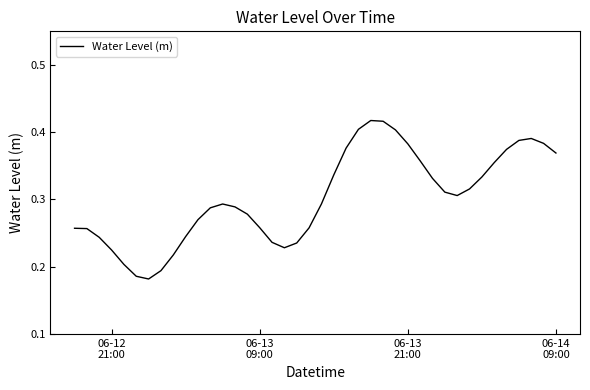

Is this an area chart (filled region under the line)?

No